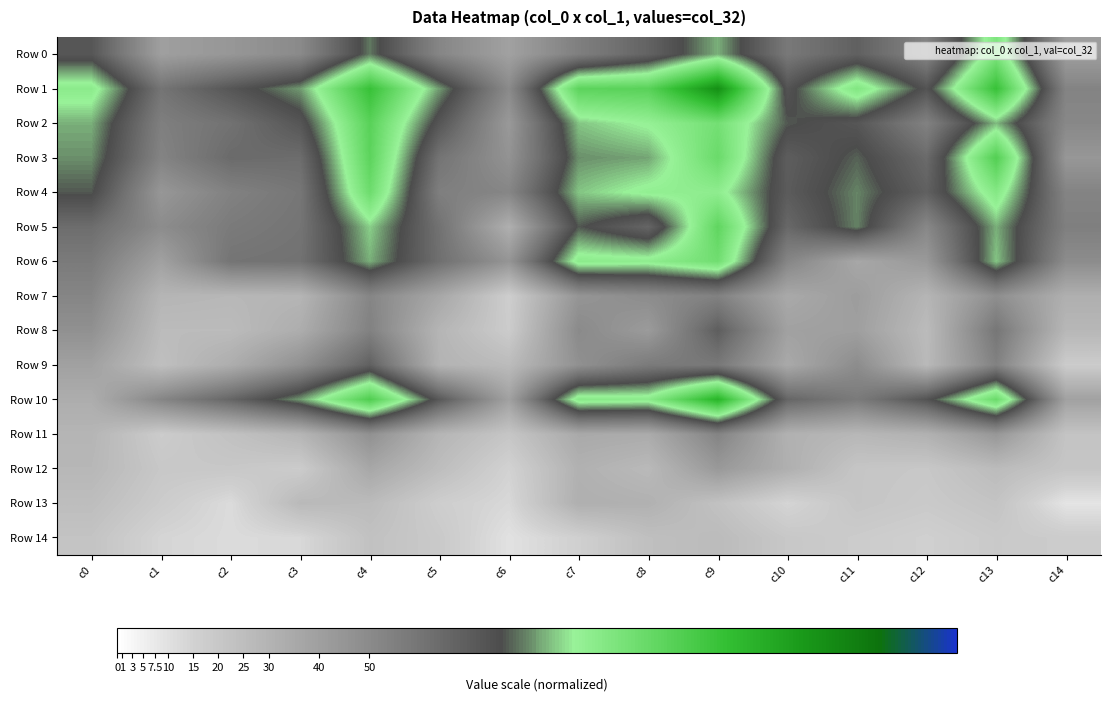

Between c6 and c7, which series saw the biggest shift?

Row 1